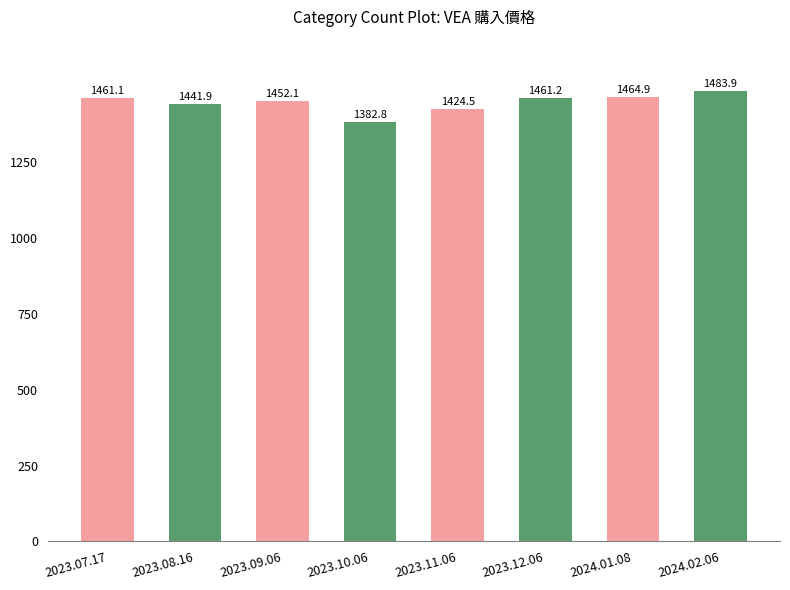

The chart shows a value of 2385.6 at 2023.07.17. True or false?

False